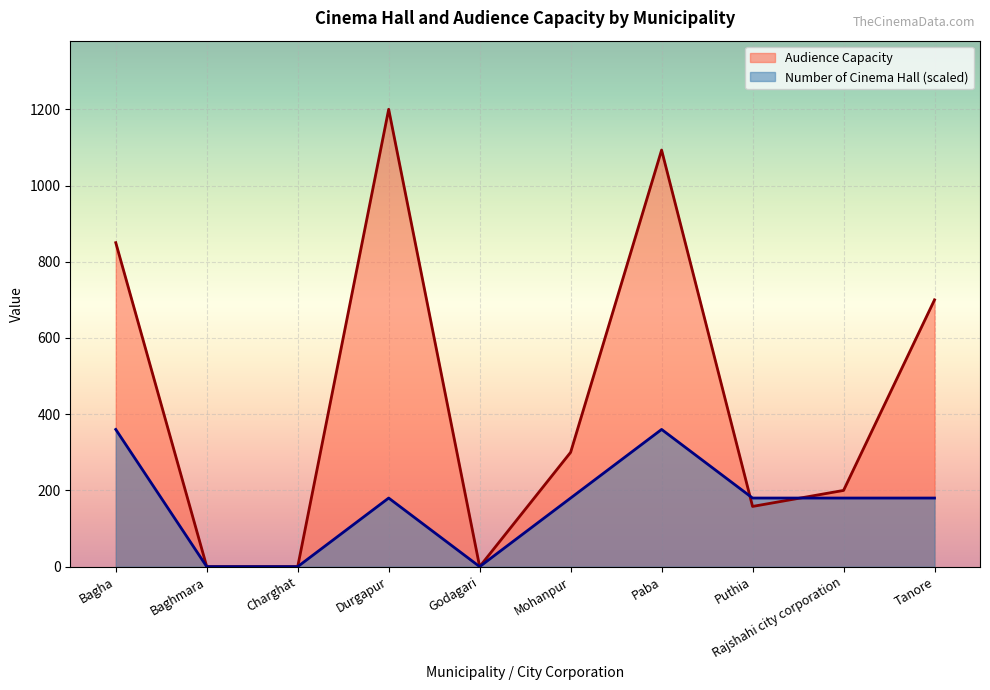

Reading right to left, transcribe all the data shown in this chart.

Audience Capacity: Tanore=700	Rajshahi city corporation=200	Puthia=158	Paba=1093	Mohanpur=300	Godagari=0	Durgapur=1200	Charghat=0	Baghmara=0	Bagha=850
Number of Cinema Hall: Tanore=180	Rajshahi city corporation=180	Puthia=180	Paba=360	Mohanpur=180	Godagari=0	Durgapur=180	Charghat=0	Baghmara=0	Bagha=360